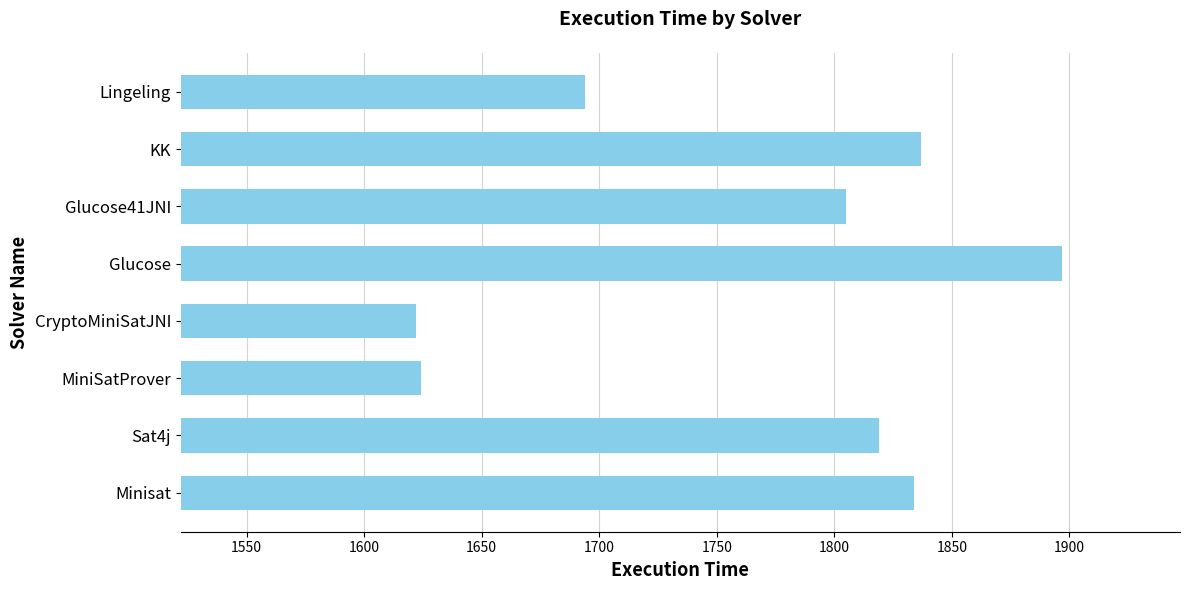

How many series are shown in this chart?

1